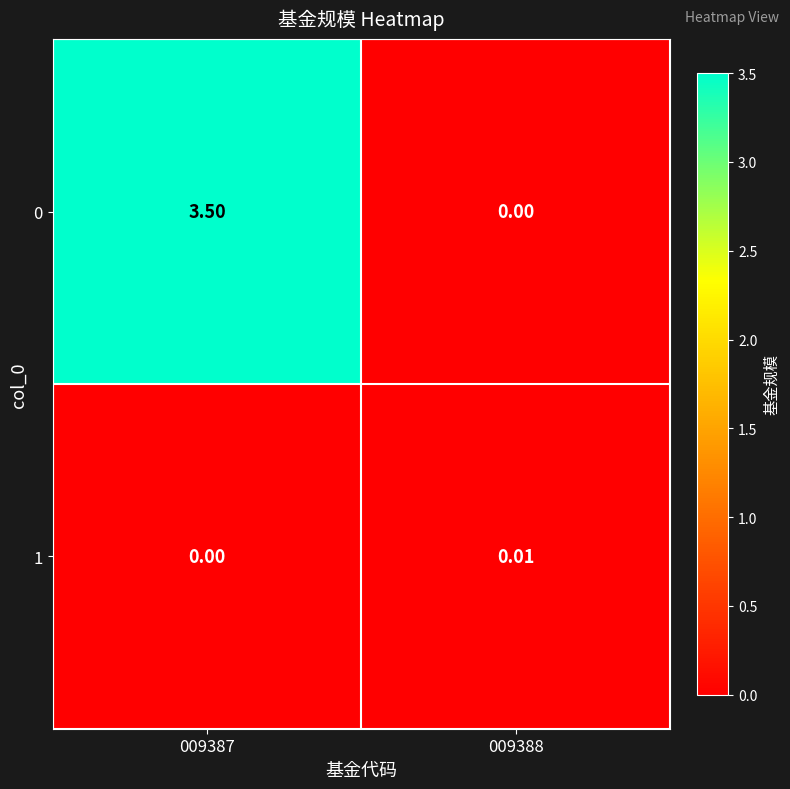

What is the greatest value displayed?

3.5